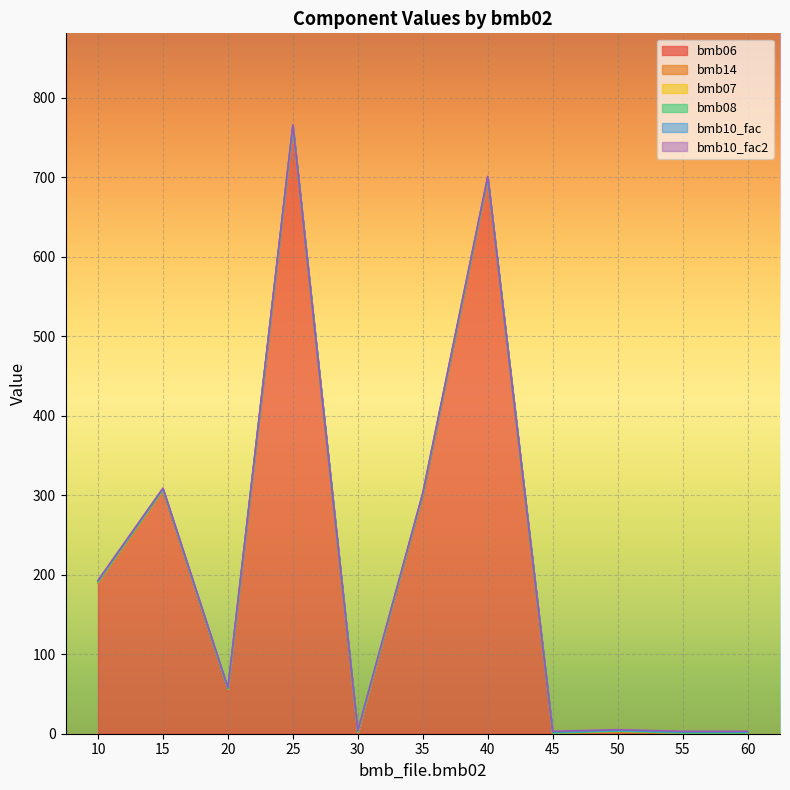

What is the sum of all bmb14 values?

4.0